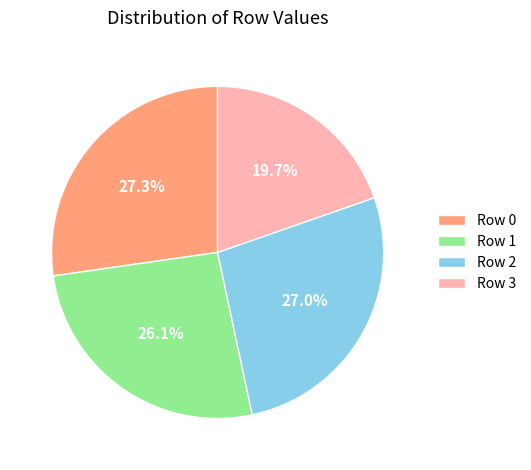

What is the ratio of the value at Row 0 to the value at Row 1?

1.0